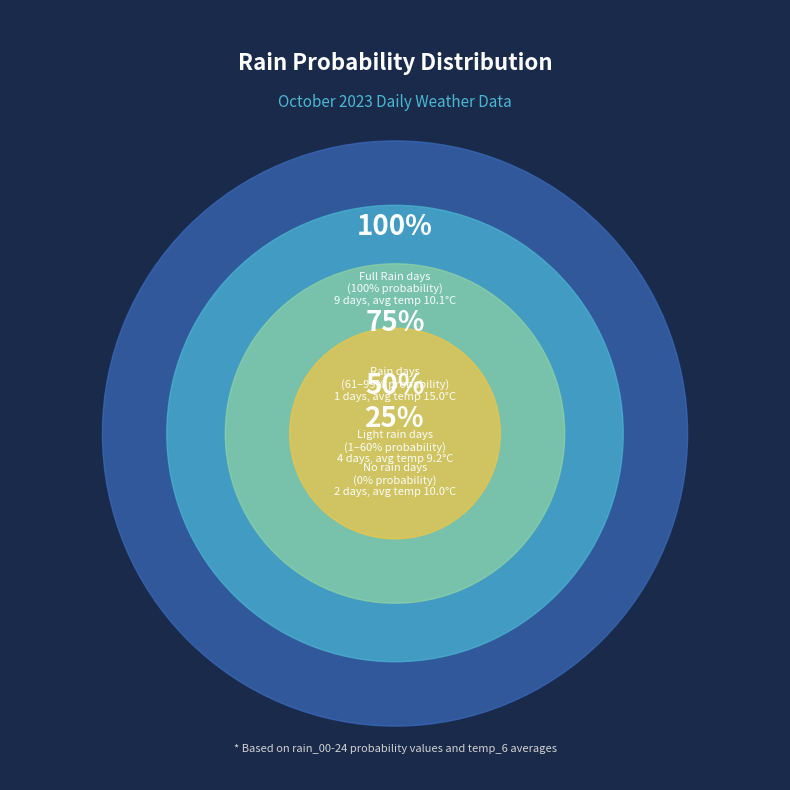

True or false: 100 accounts for 16% of the total.

False